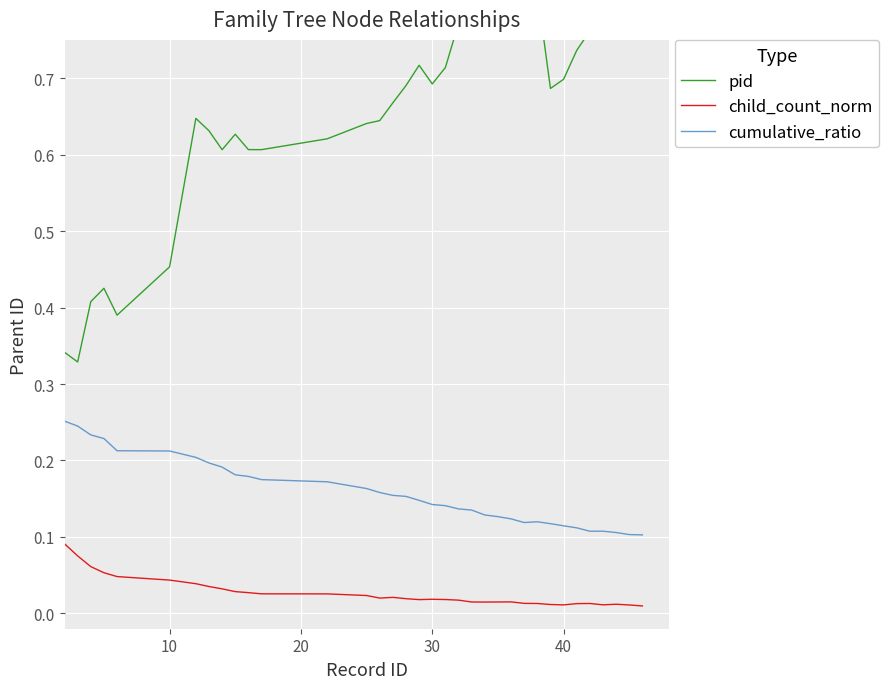

True or false: child_count_norm and cumulative_ratio cross at least once.

False